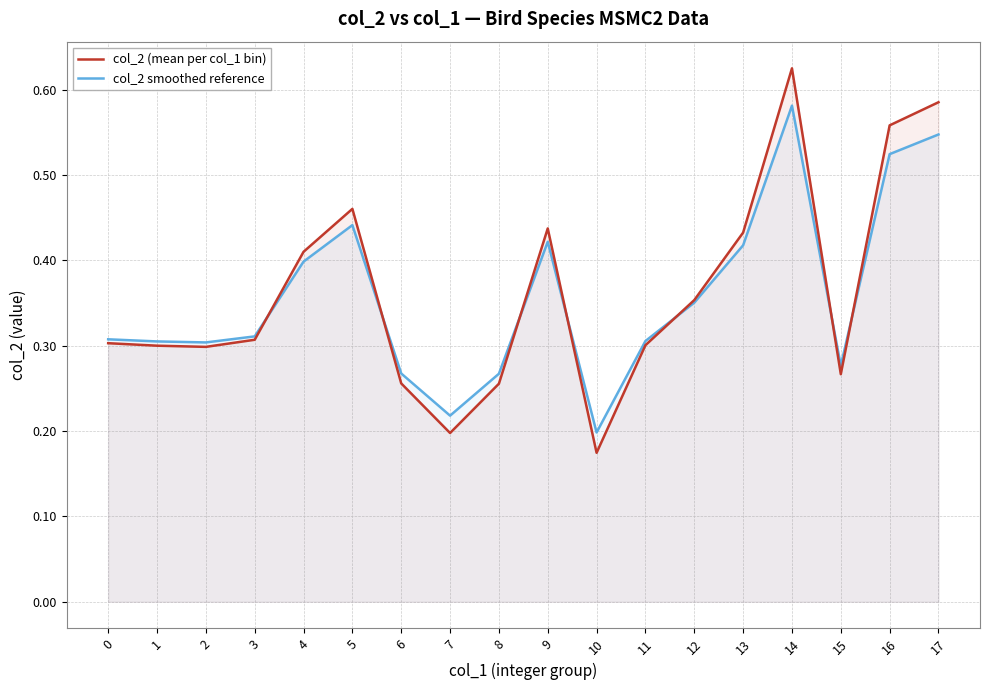

What is the difference between the second highest and second lowest values in the col_2 (mean per col_1 bin) series?

0.4